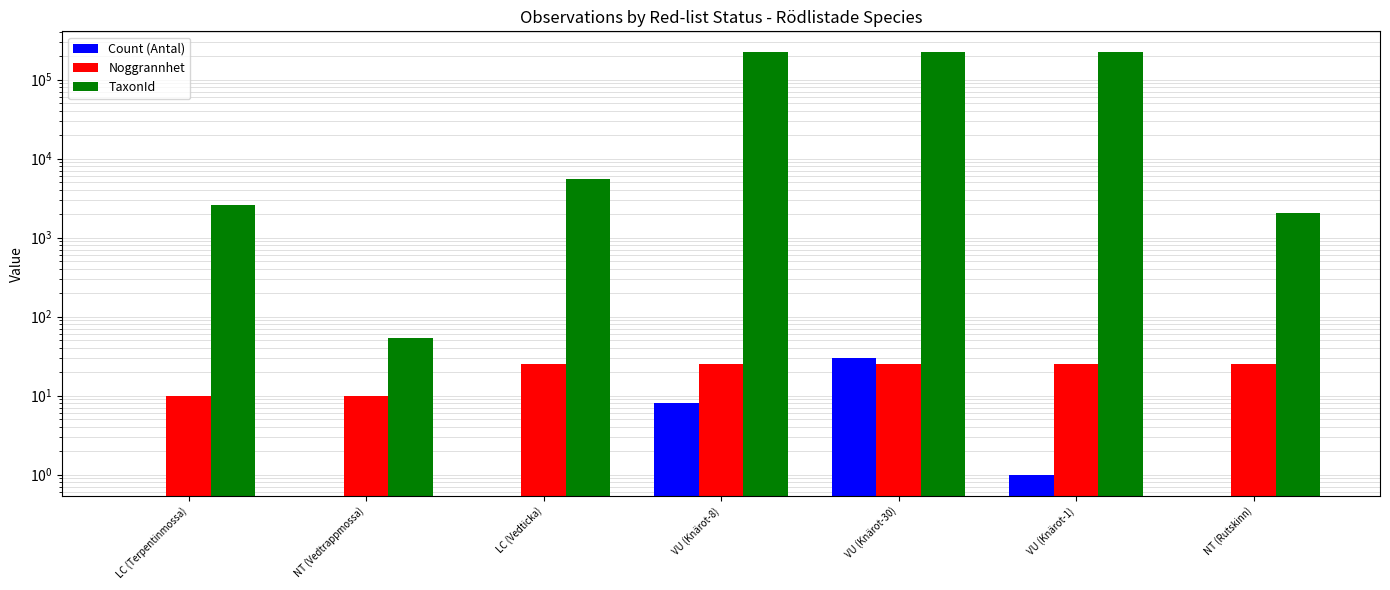

How many categories are shown in the chart?

7